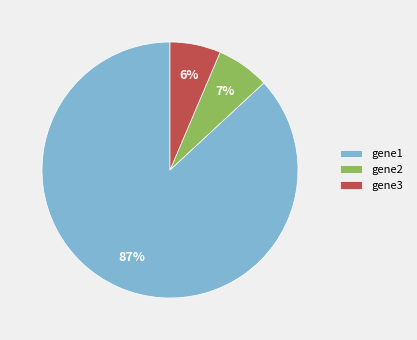

Is there a majority slice in this chart?

Yes